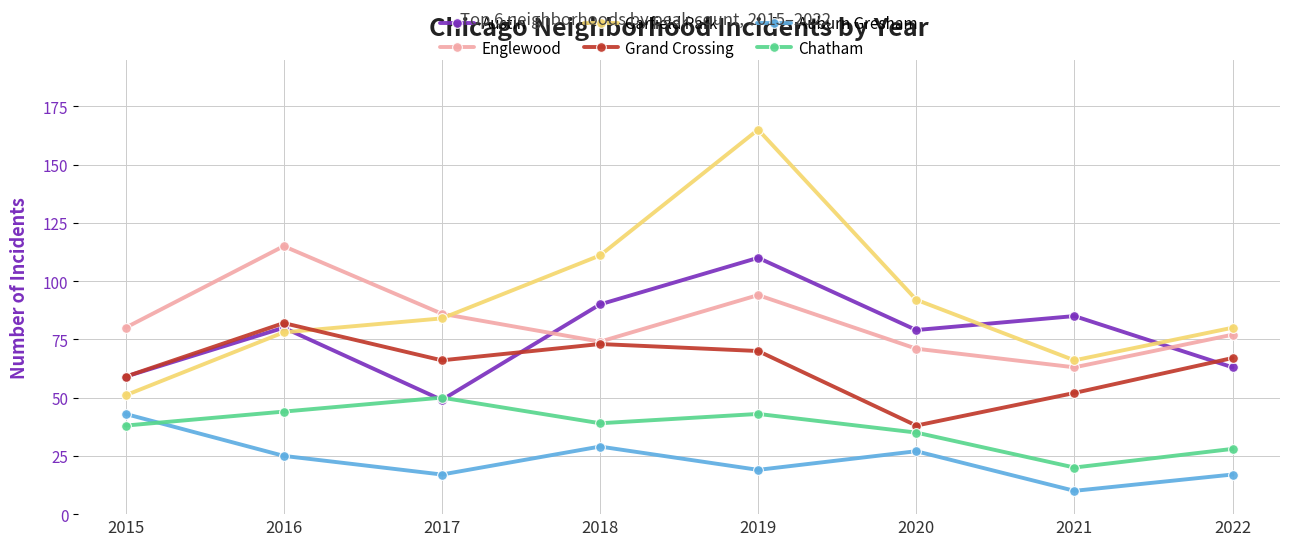

What is the maximum value for Auburn Gresham?

43